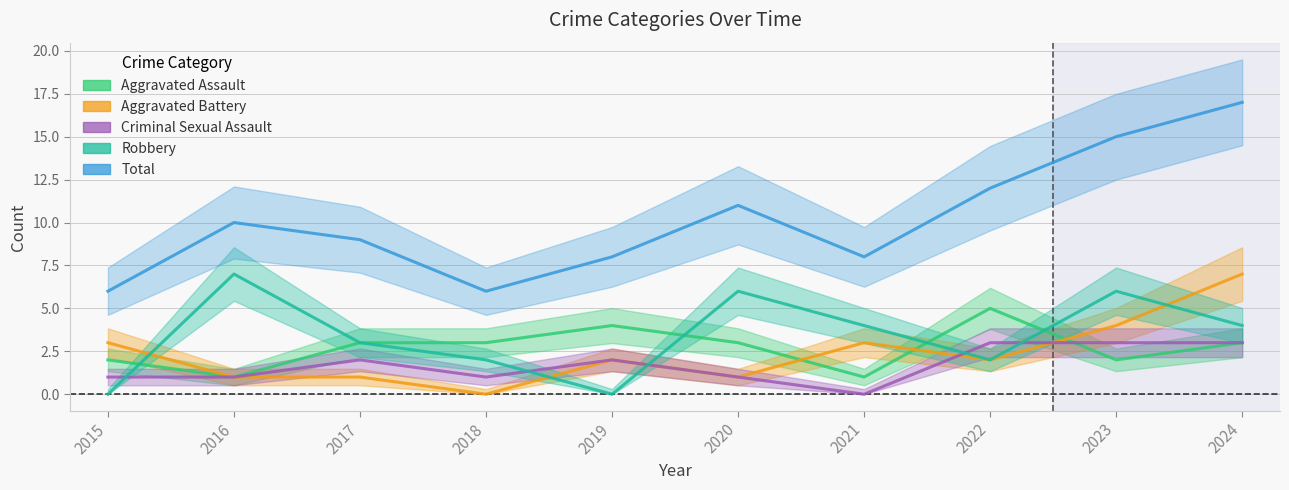

At how many categories does at least one series exceed 10?

4